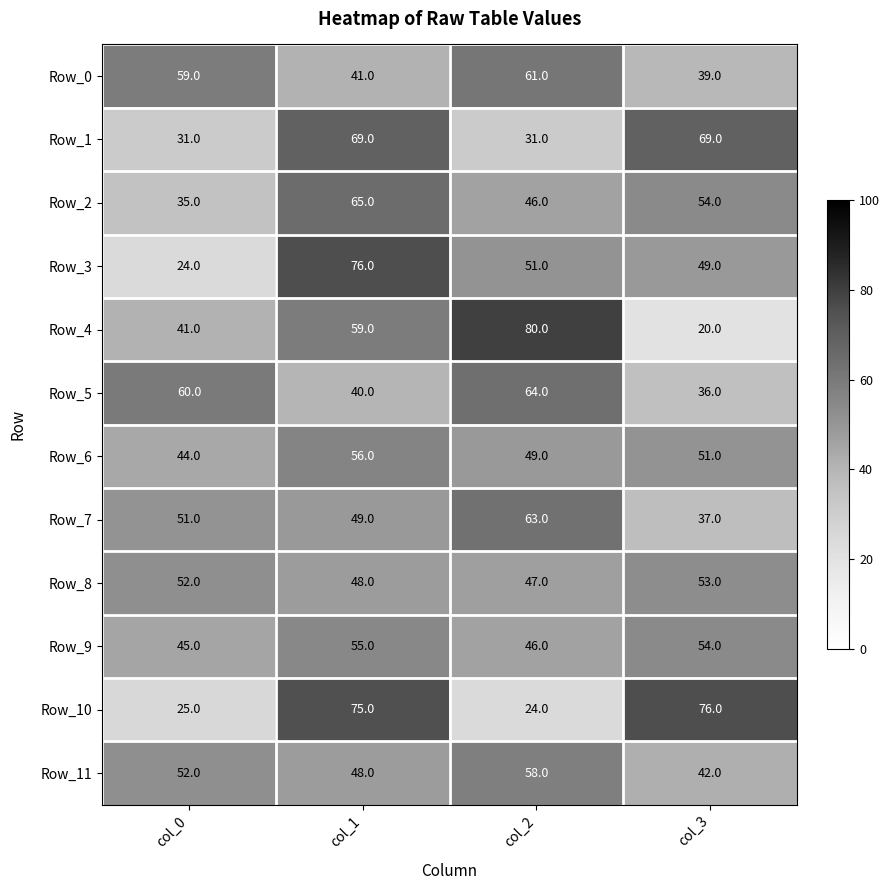

What is the difference between the Row_5 values at col_0 and col_3?

24